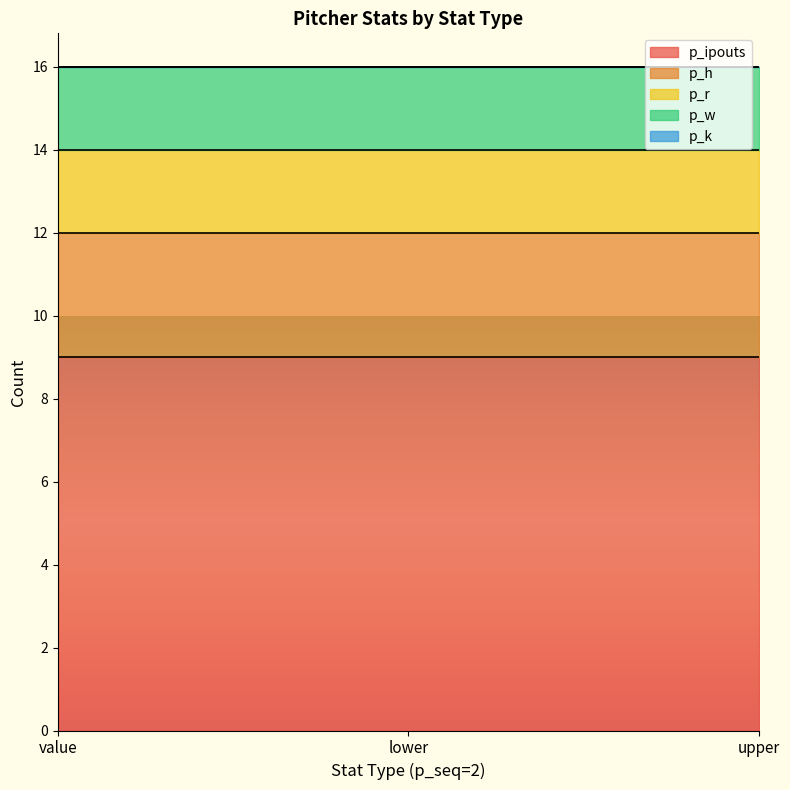

Which series has the largest total across all categories?

p_ipouts